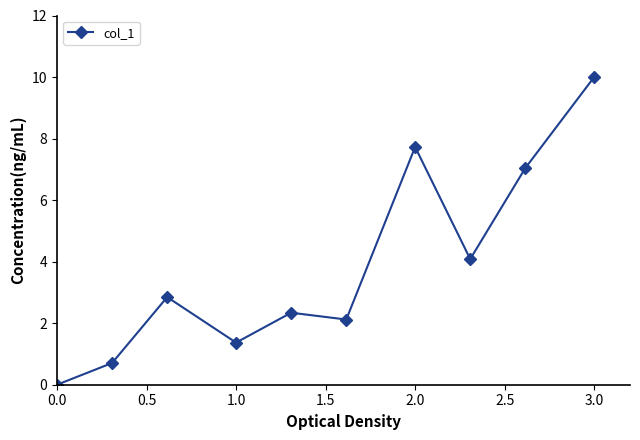

What is the difference between the maximum and second lowest values?

9.3